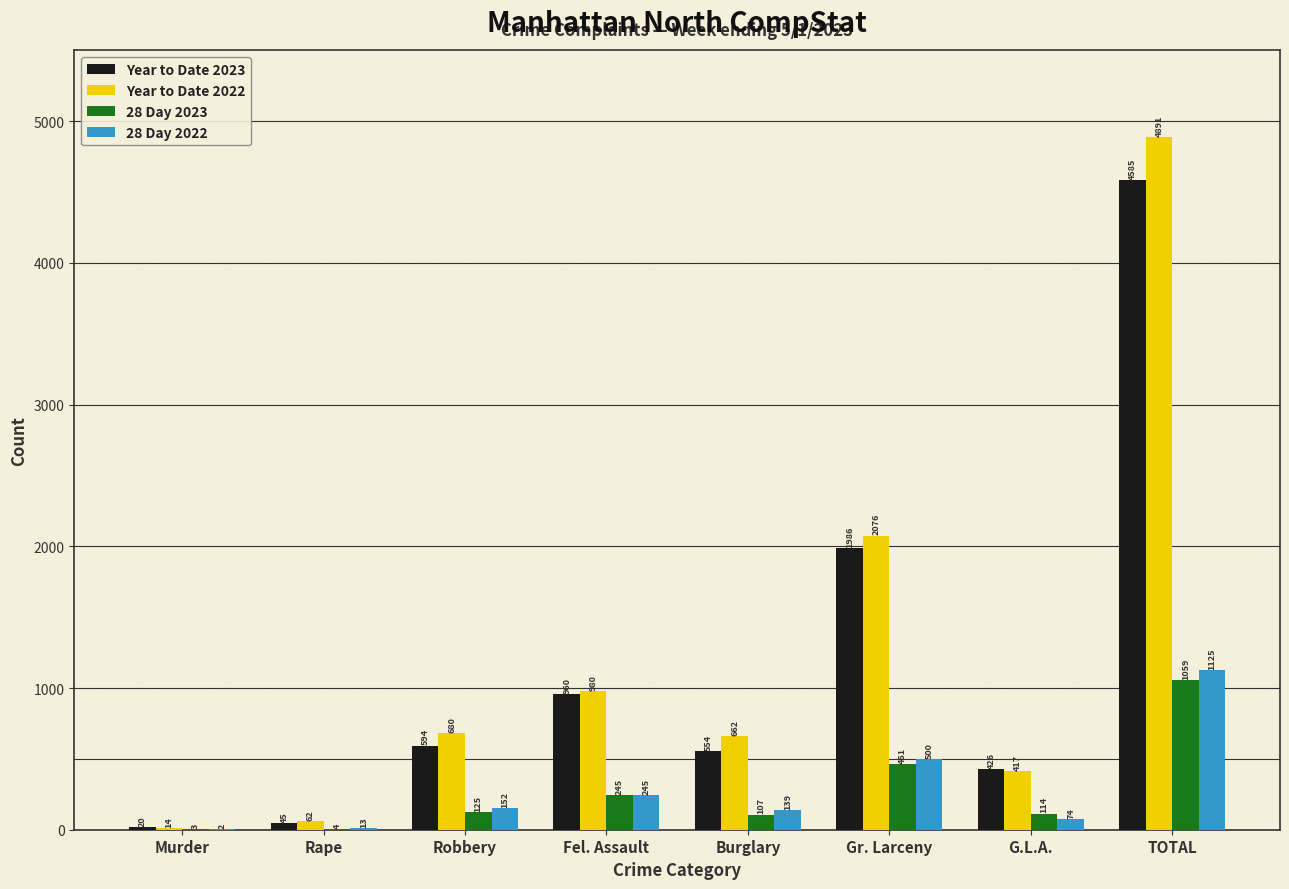

Between Fel. Assault and G.L.A., which series saw the biggest shift?

Year to Date 2022